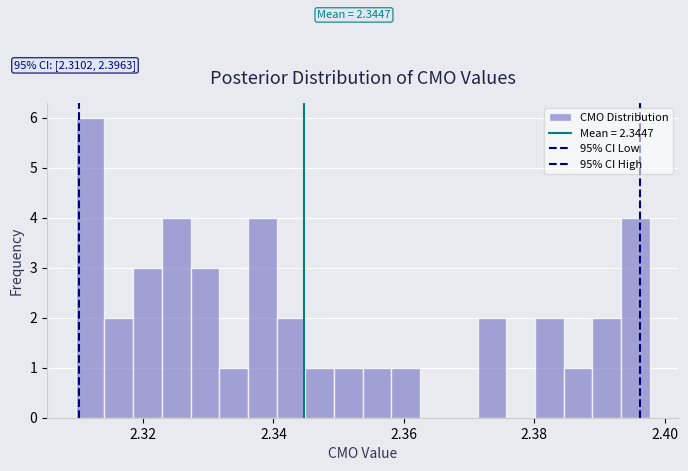

Read against the x-axis, roughly where is the centre of the tallest bar?

2.312